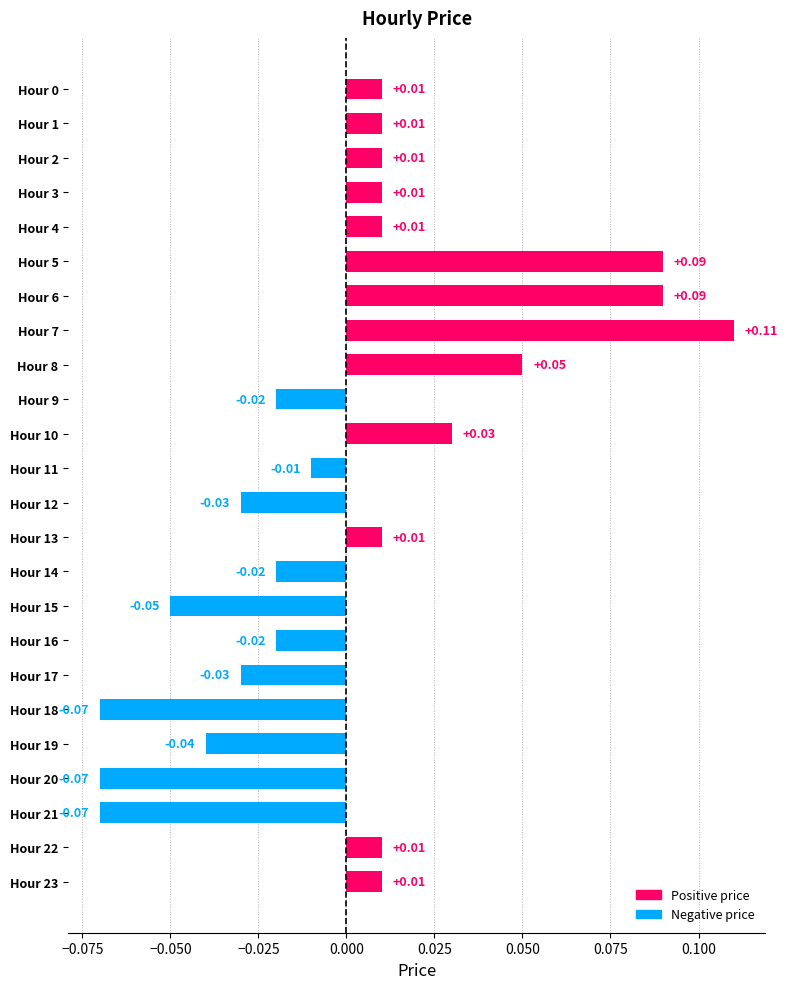

Which has a higher value, Hour 11 or Hour 10?

Hour 10